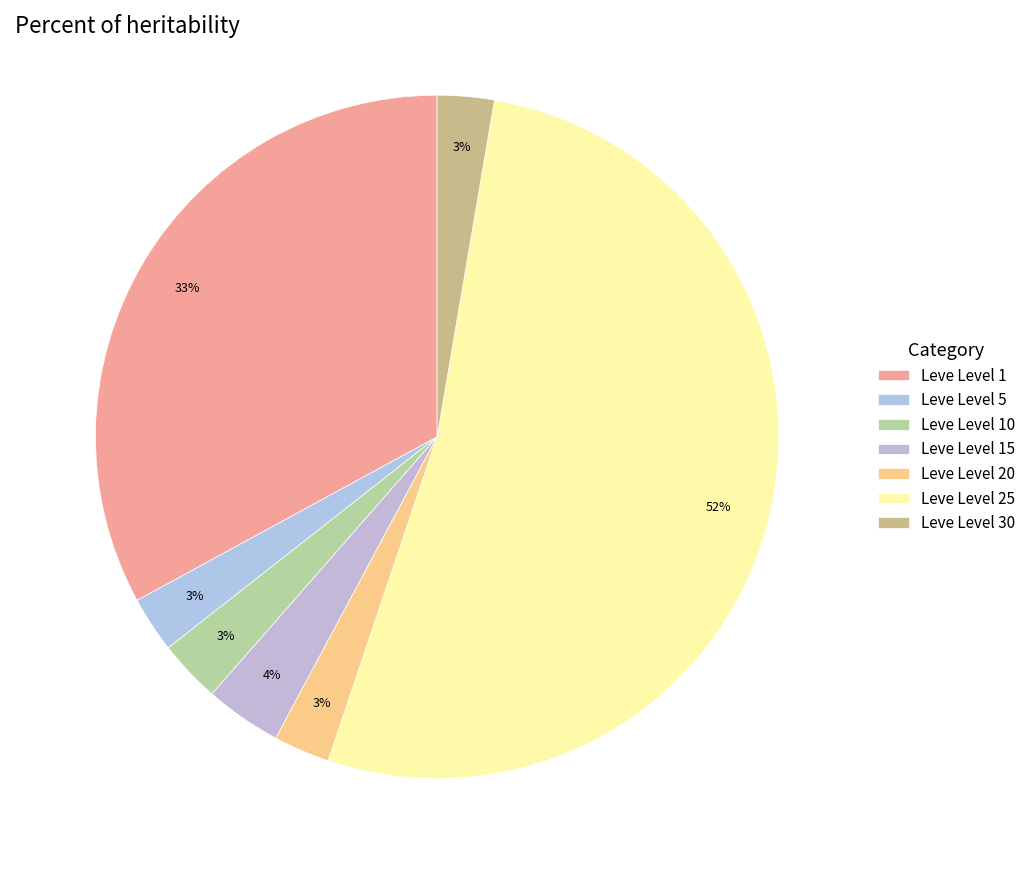

Does any single category account for the majority?

Yes